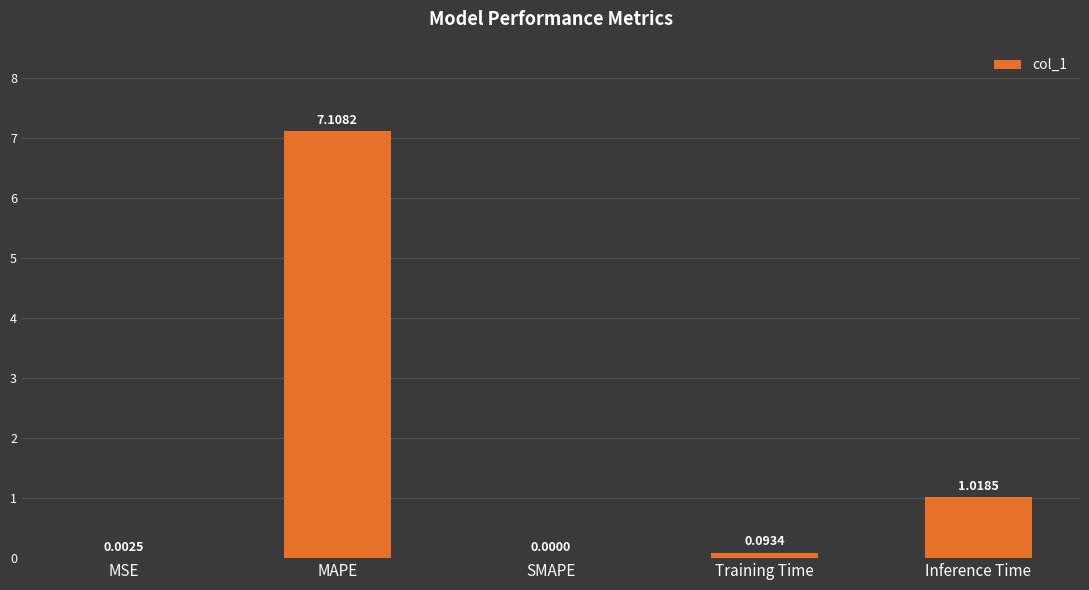

At which category does the chart reach its peak across all series?

MAPE